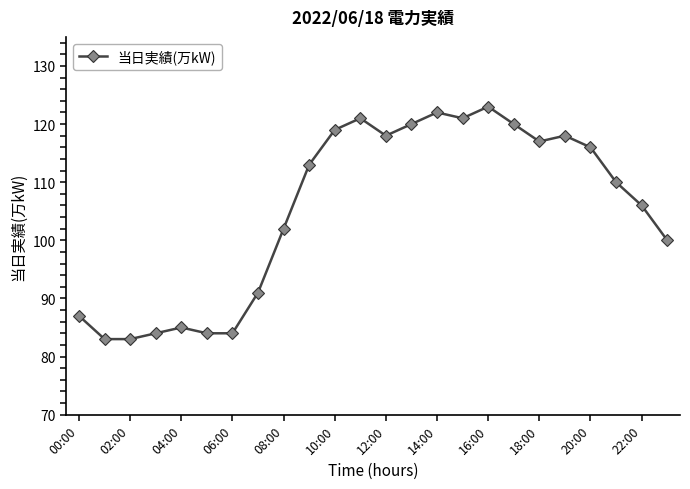

Reading left to right, extract all data points from this chart.

87	83	83	84	85	84	84	91	102	113	119	121	118	120	122	121	123	120	117	118	116	110	106	100